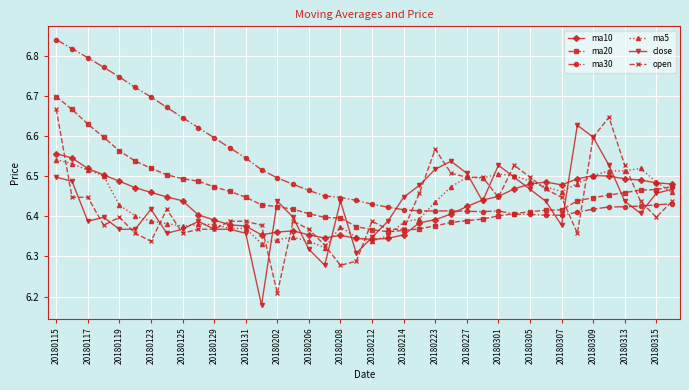

What is the sum of all open values?

257.0